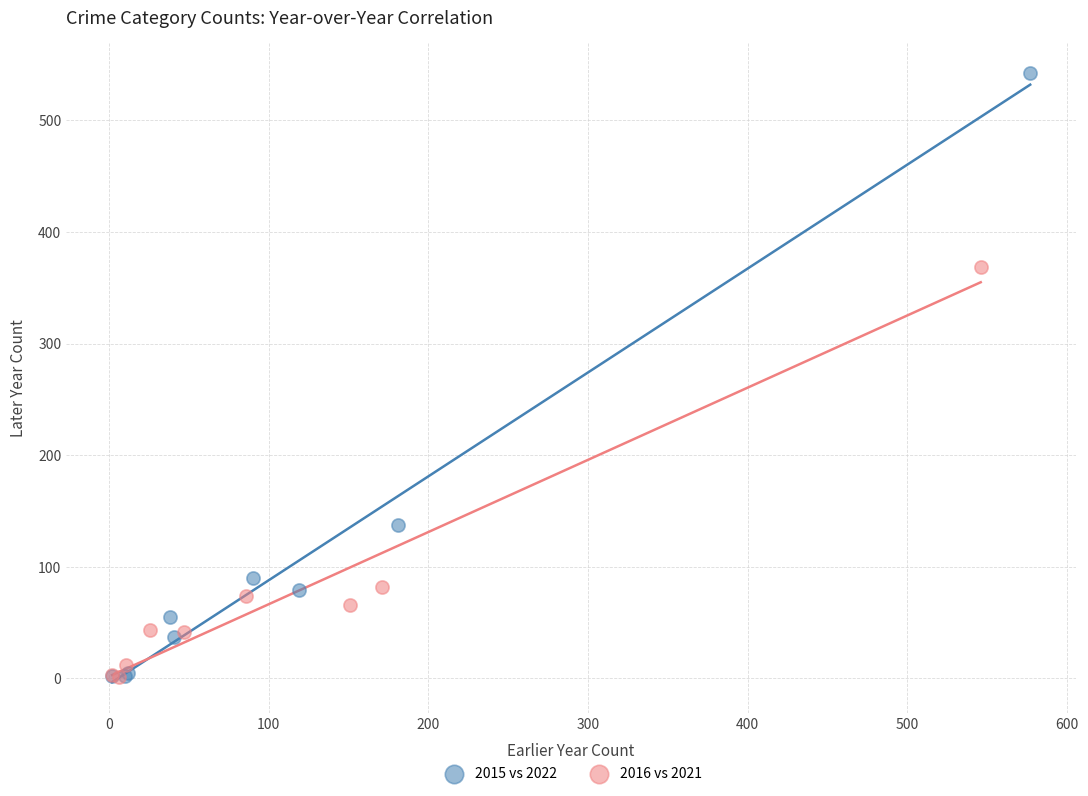

Which series has the largest Y range (max minus min)?

2015 vs 2022